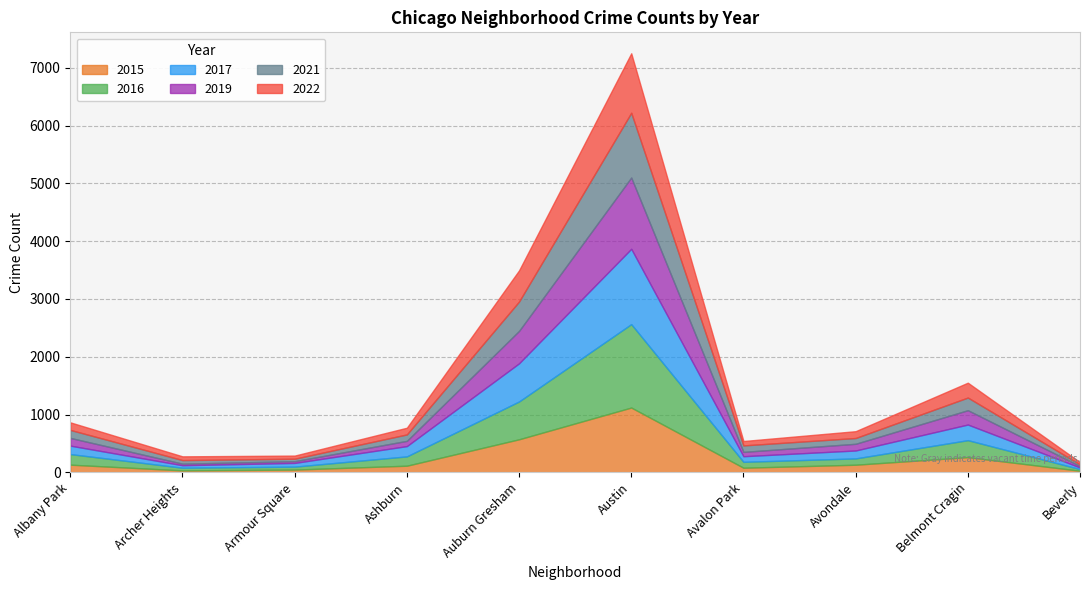

At Austin, list the series in order from smallest to largest.

2022, 2021, 2015, 2019, 2017, 2016